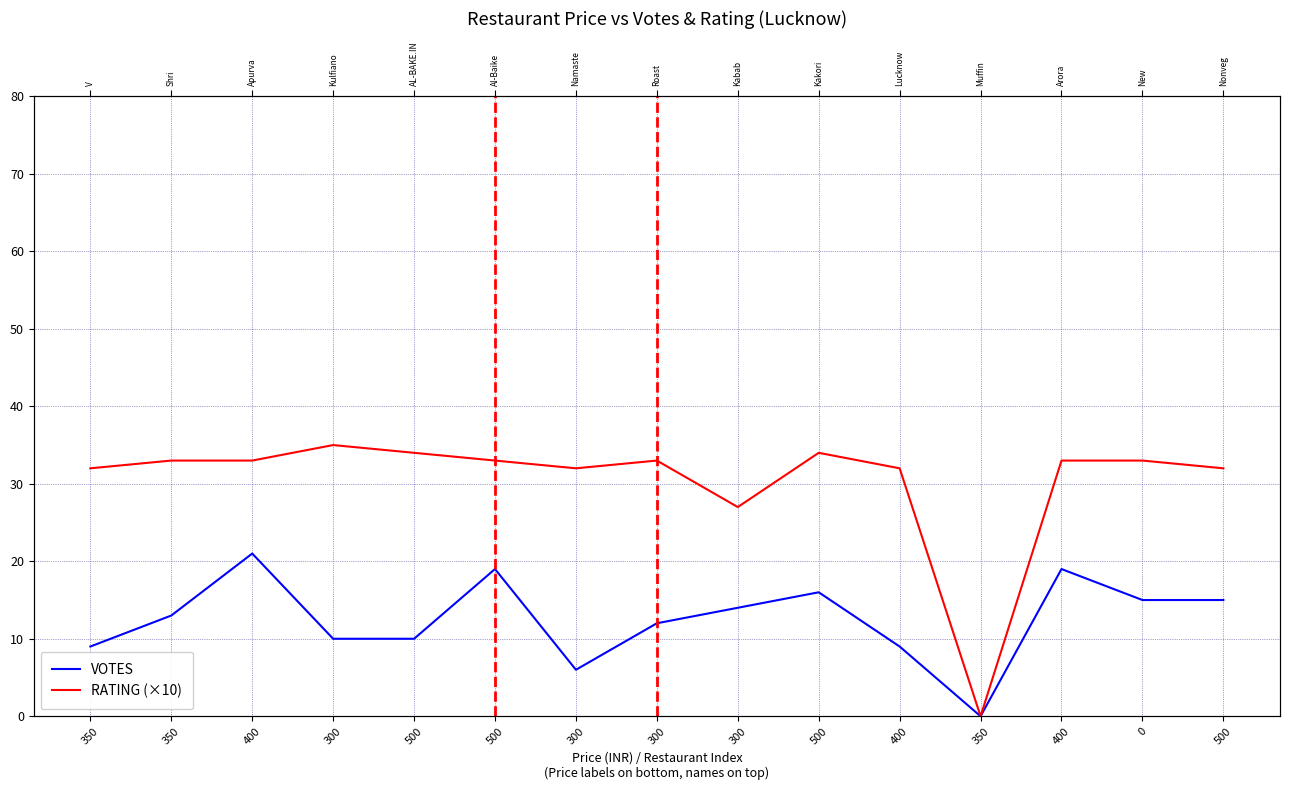

Rank the series by their maximum value, from lowest to highest.

VOTES, RATING (×10)